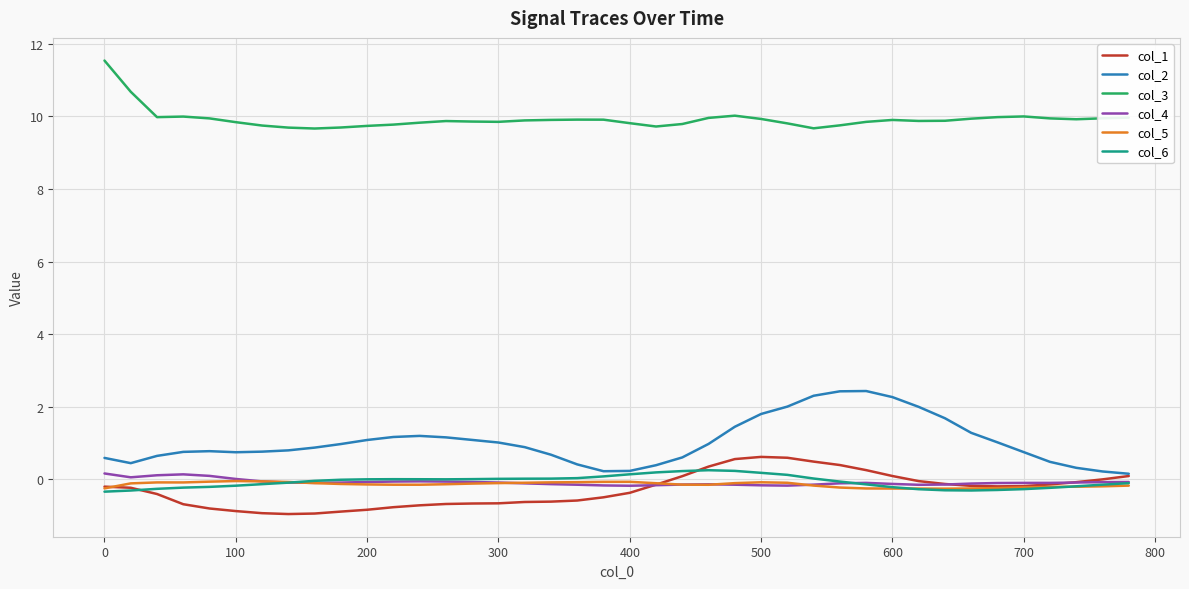

What is the sum of all col_3 values?

396.9